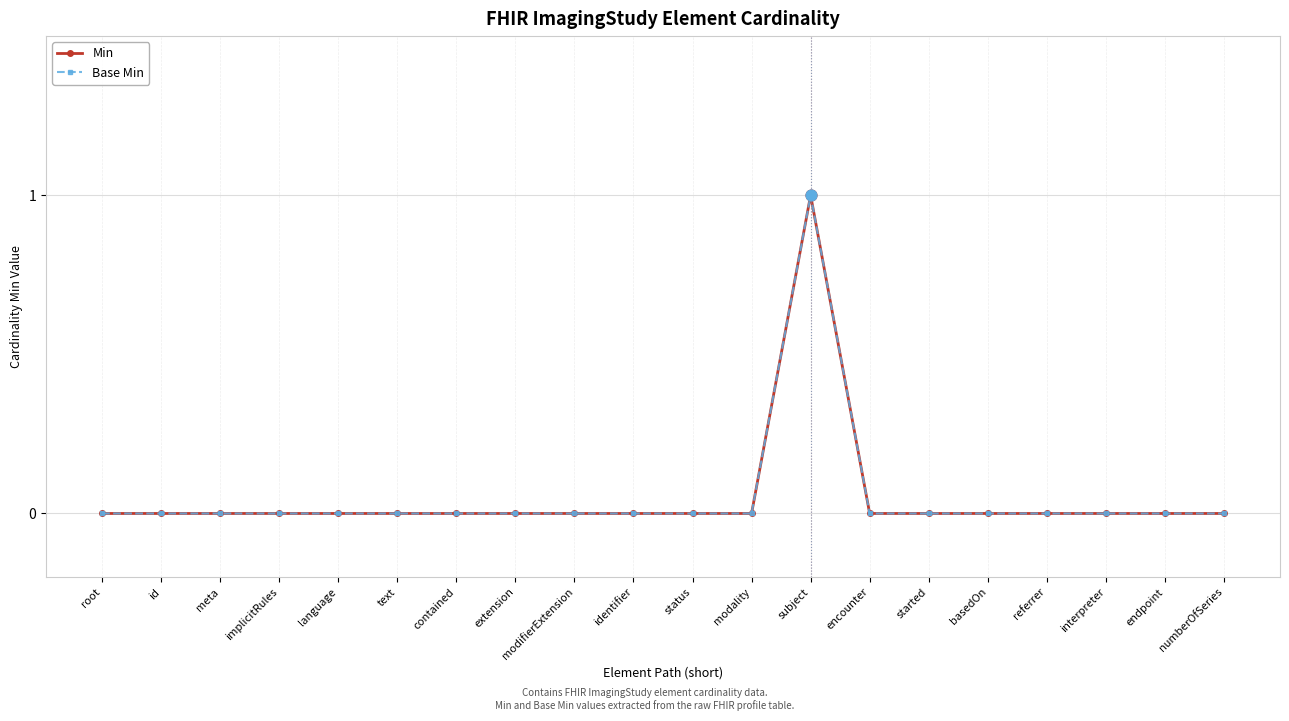

Which series has the largest total across all categories?

Min